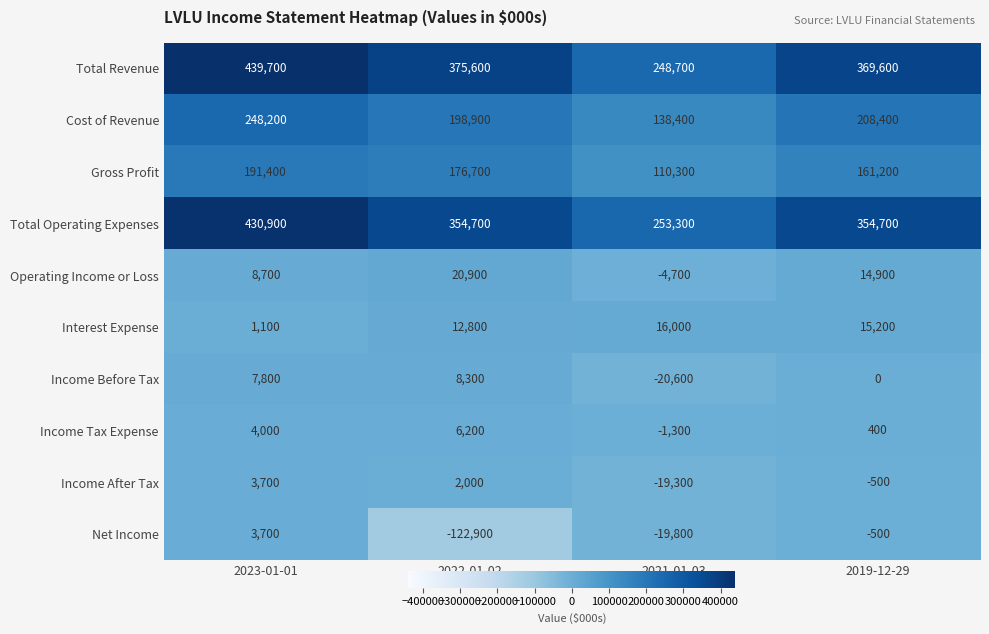

How many distinct data groups are displayed?

10